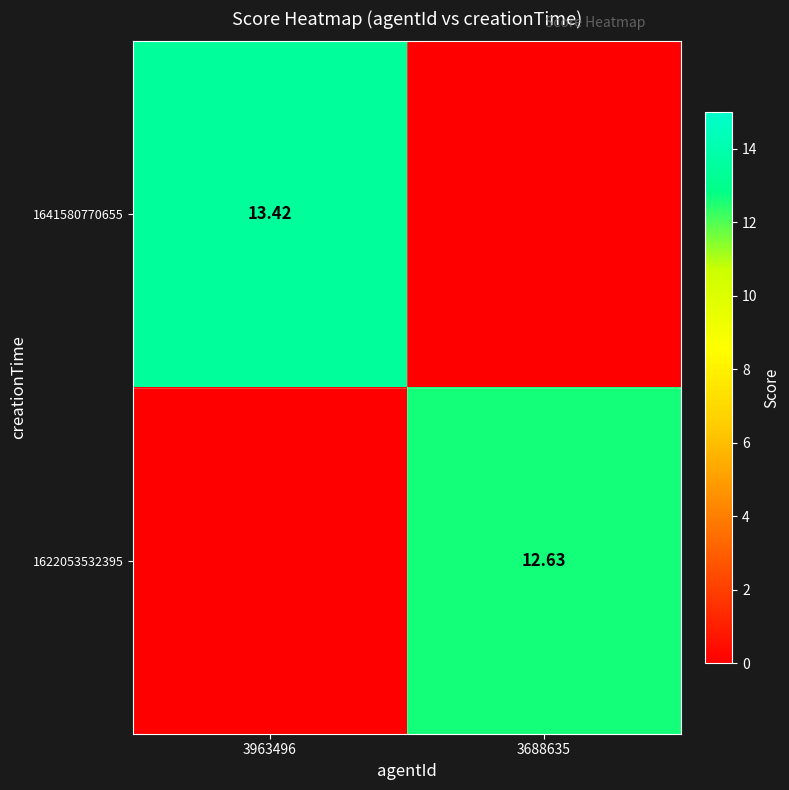

At which label is 1641580770655 closest to 6?

3688635